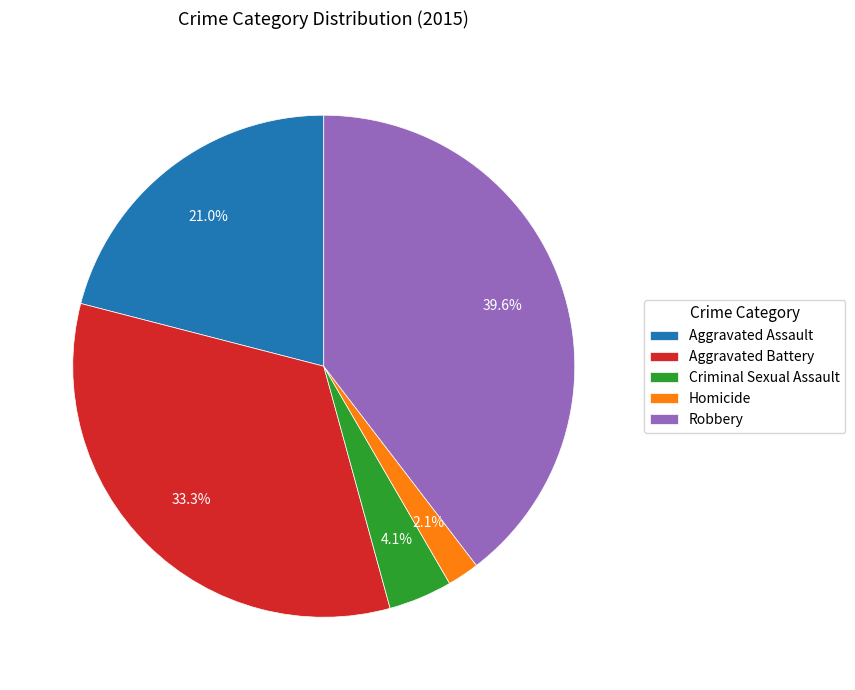

Combined, do Homicide and Criminal Sexual Assault account for over 50%?

No